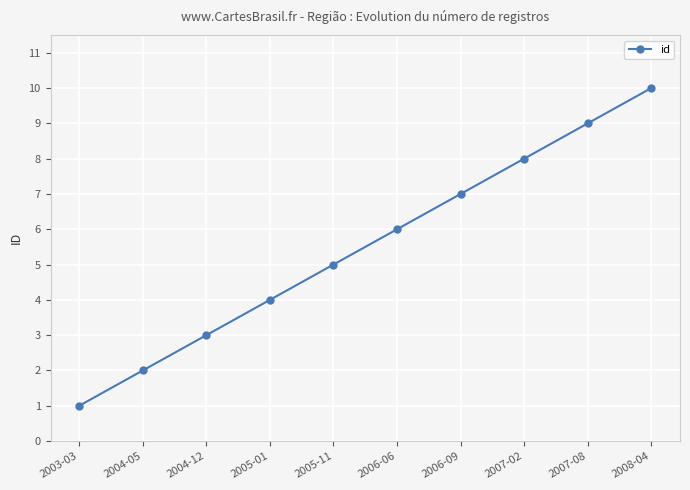

At which category does the chart reach its minimum across all series?

2003-03